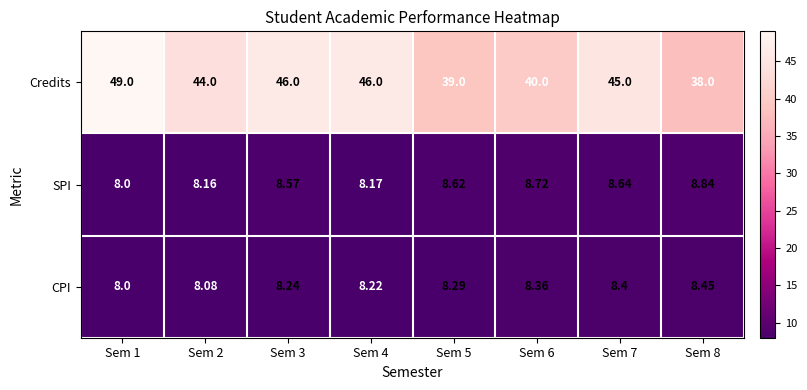

Count the number of categories in the chart.

8